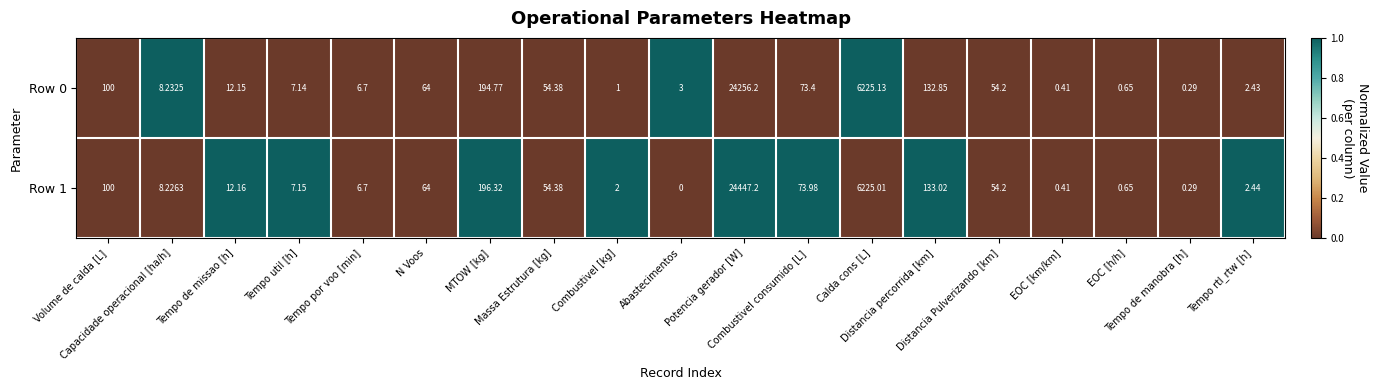

How many categories are shown in the chart?

19